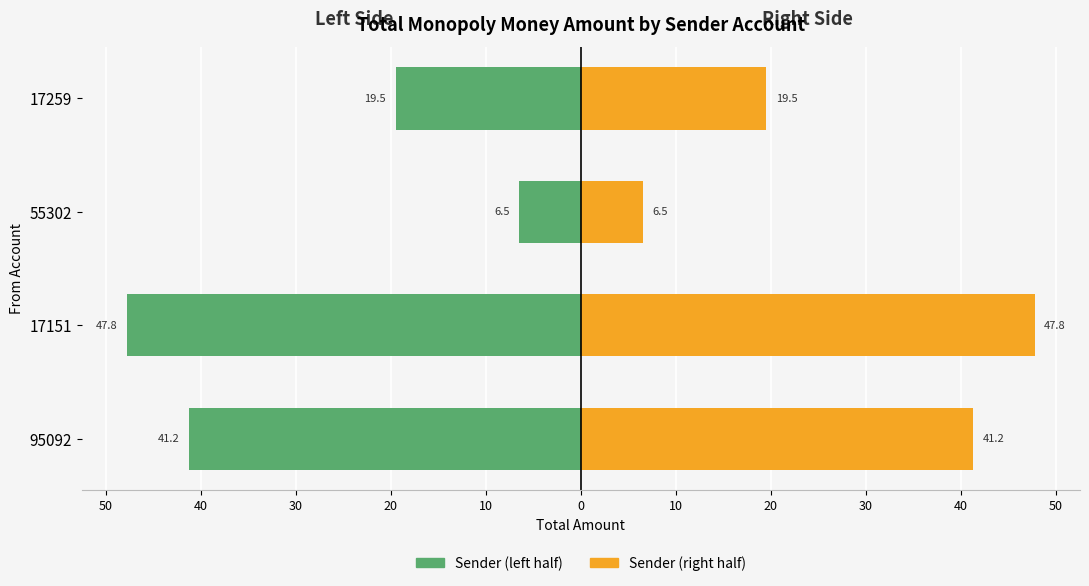

How many values in the Count (left) series are below -19?

3